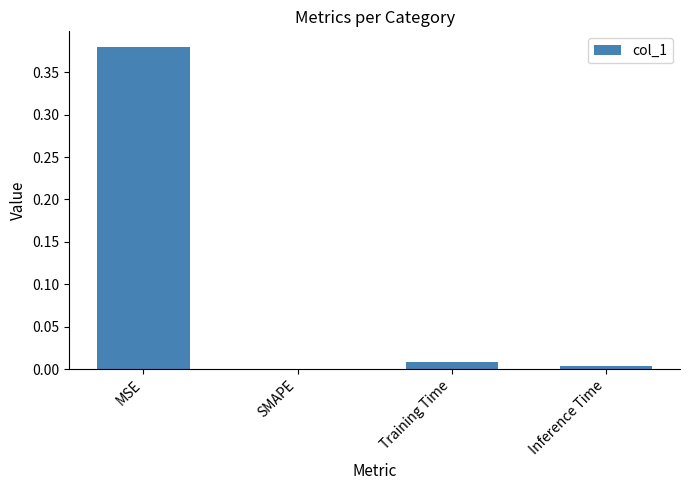

Are the bars horizontal?

No